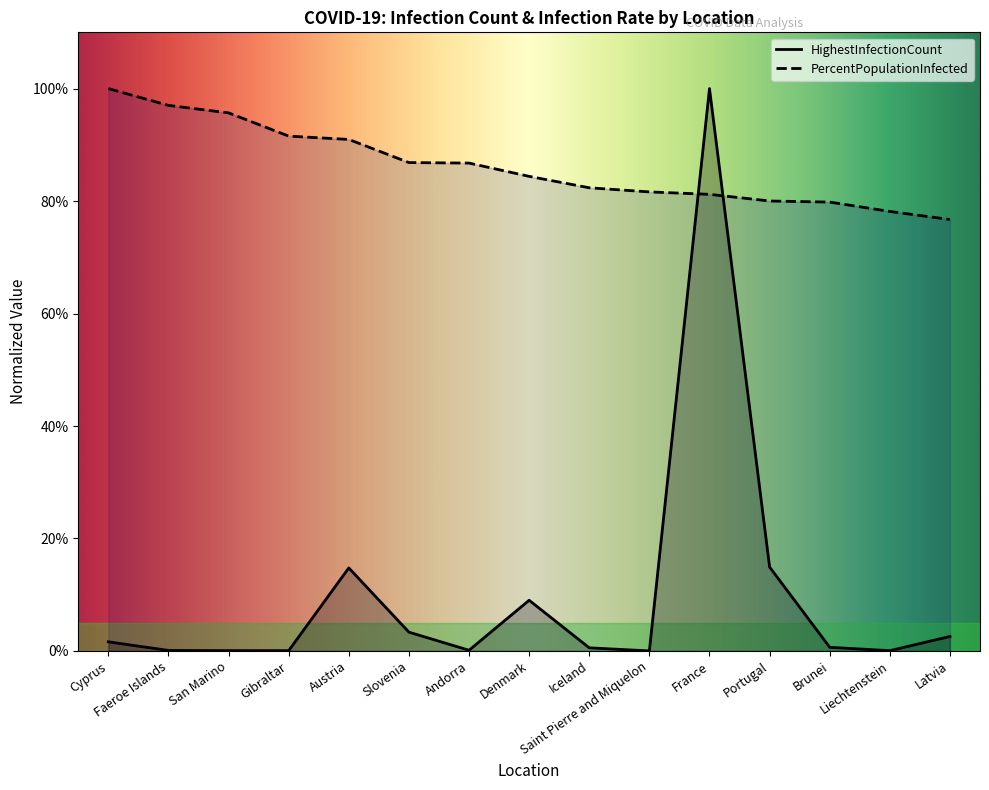

Does the chart have visible grid lines?

No